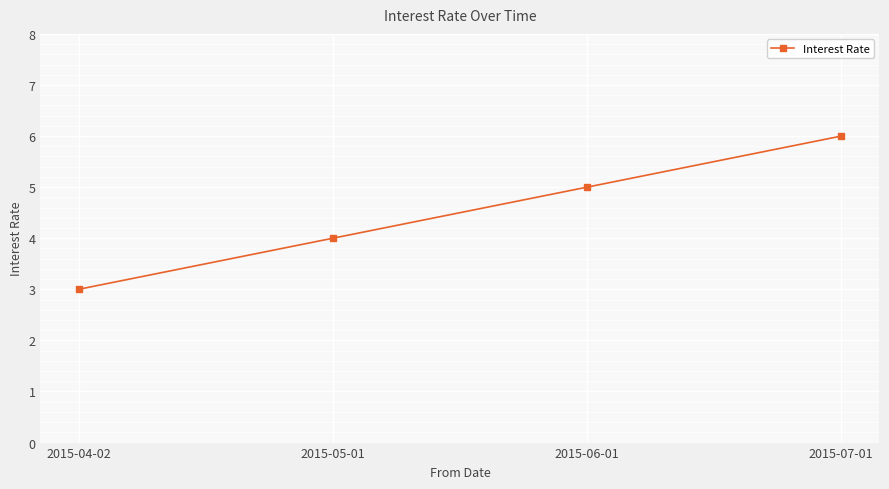

Rank the categories by value from lowest to highest.

2015-04-02, 2015-05-01, 2015-06-01, 2015-07-01